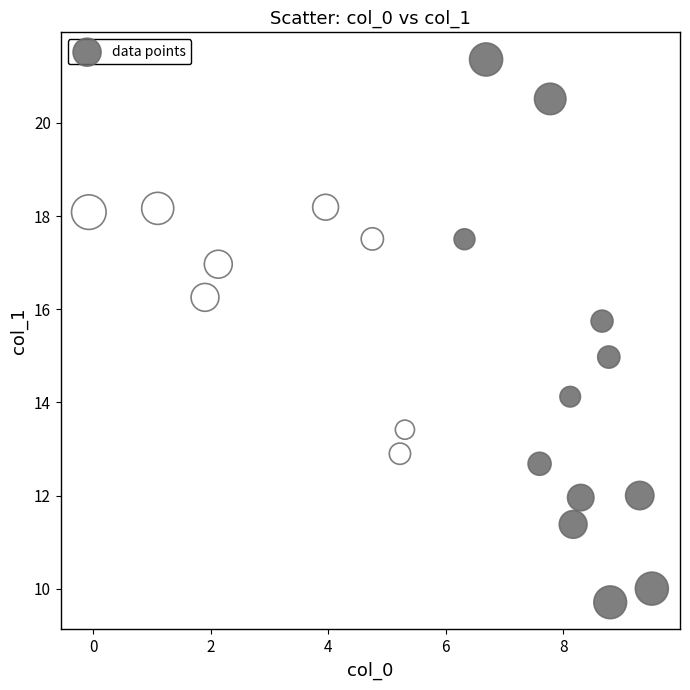

What is the range of Y values (max minus min)?

11.7